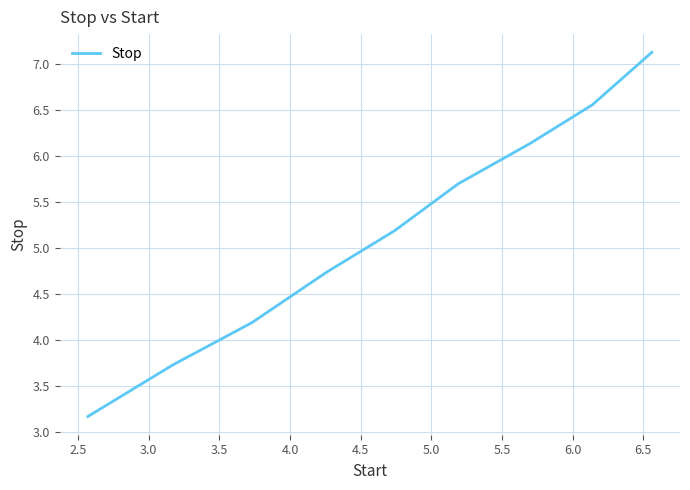

What is the greatest value displayed?

7.1